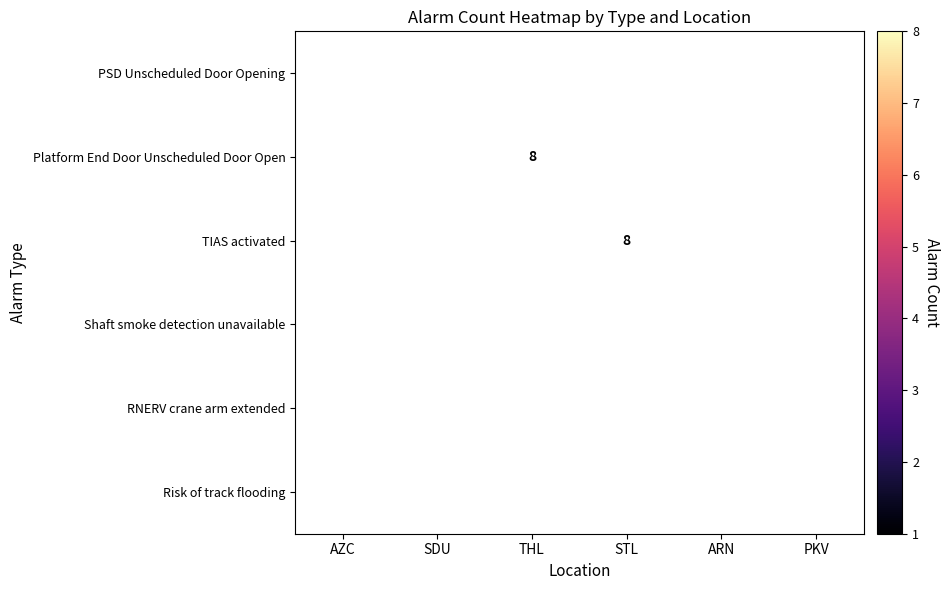

At which category does the chart reach its minimum across all series?

PKV